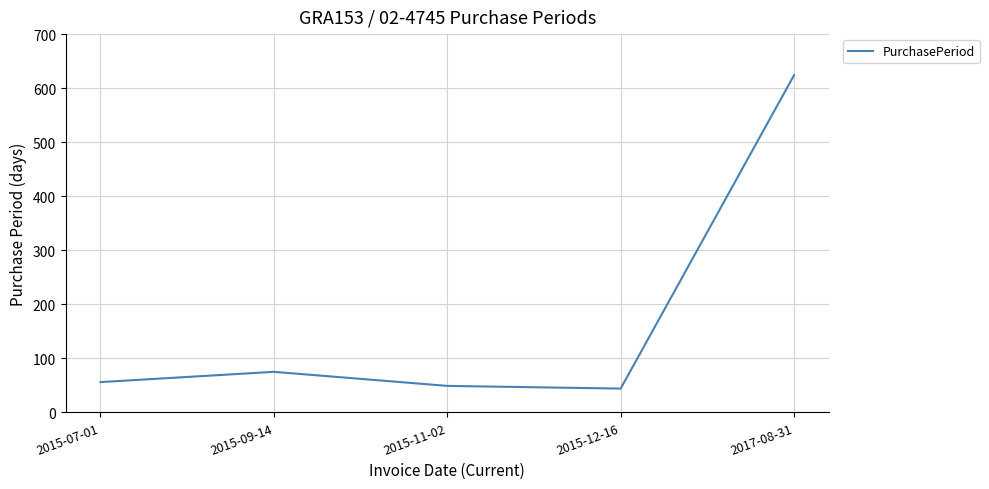

What position from the left is 2015-09-14?

2